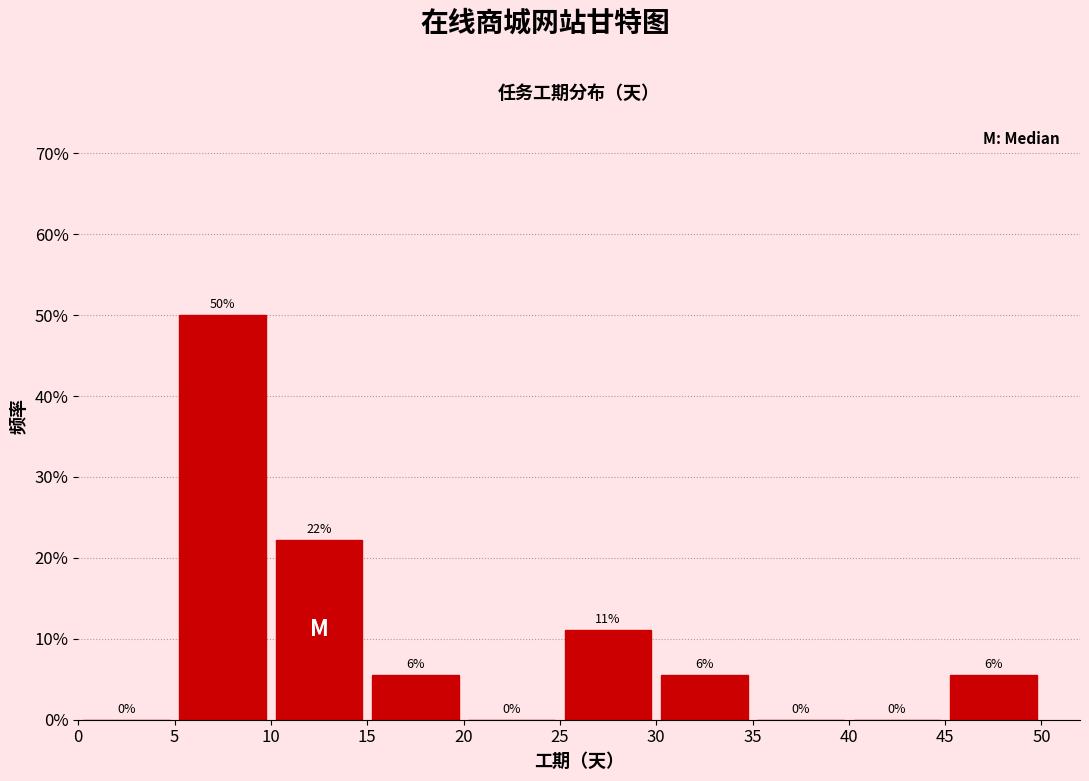

Which range on the x-axis has the tallest bar?

5 to 10